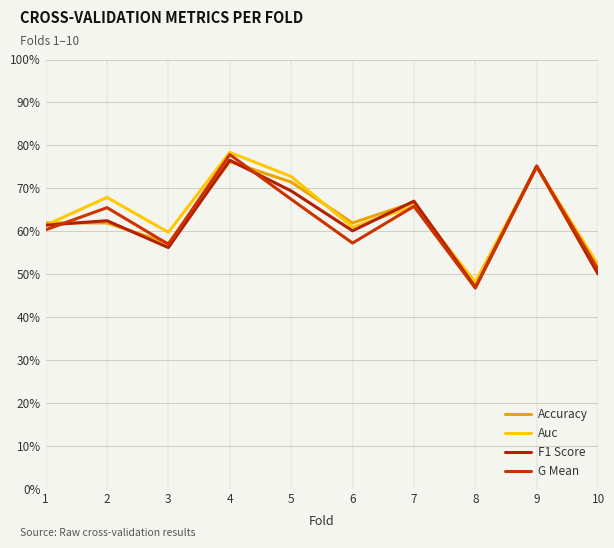

Does the chart display data point markers on the line(s)?

No